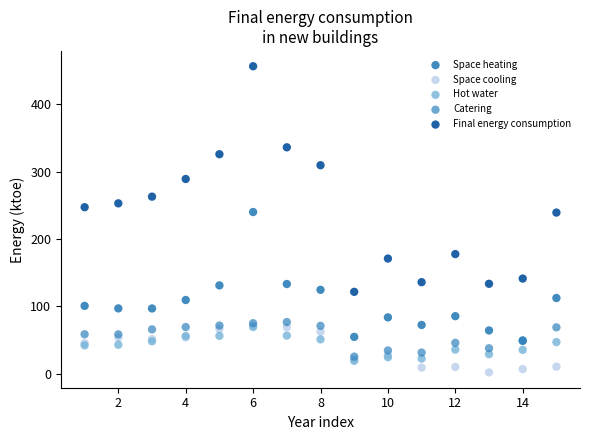

What are all the series names shown in the legend?

Space heating, Space cooling, Hot water, Catering, Final energy consumption